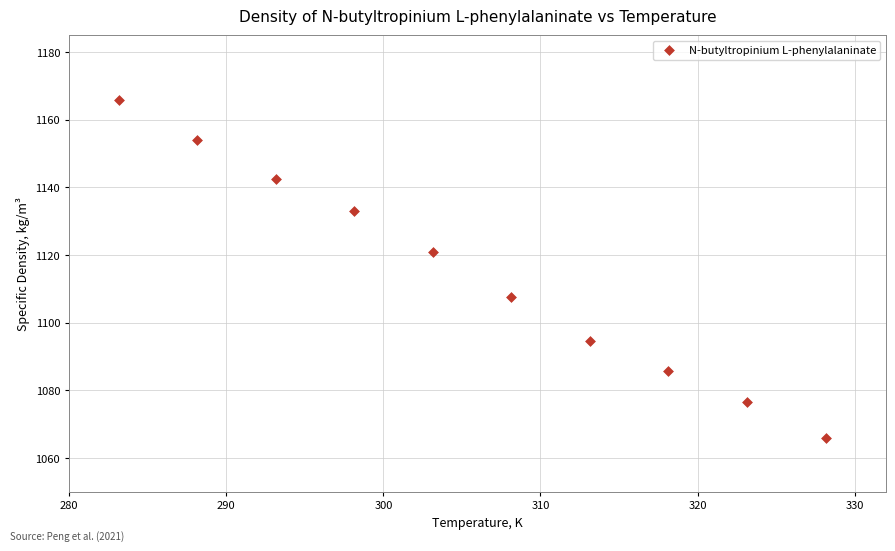

What Y value in the scatter plot is closest to 1115?

1120.9